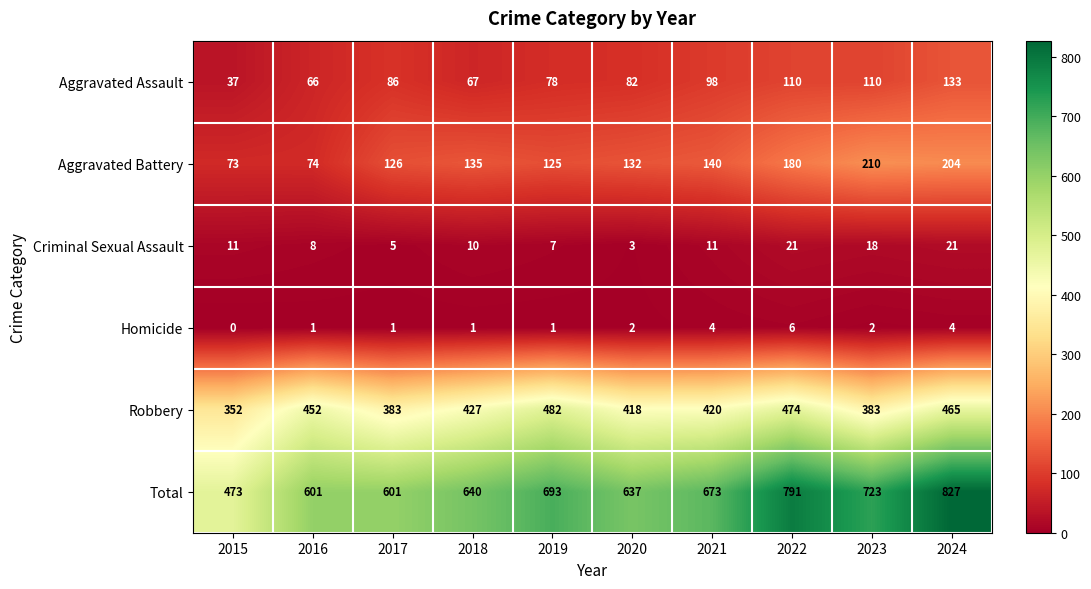

What is the total value across all series at 2015?

946